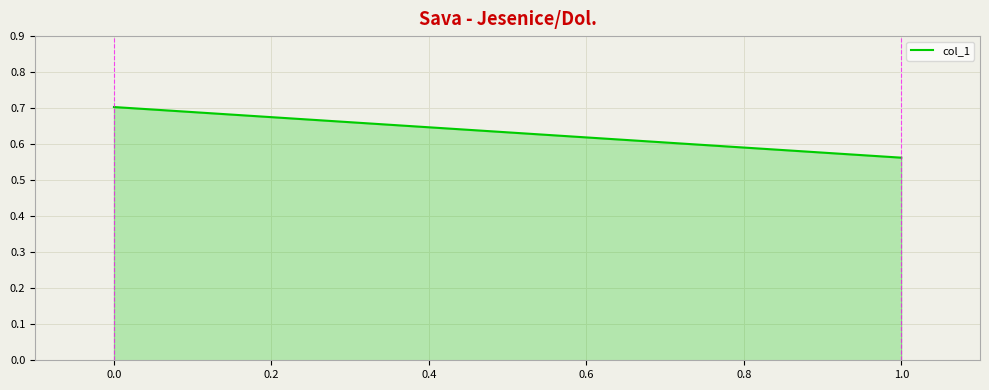

List the labels in order of value, smallest first.

1.0, 0.0